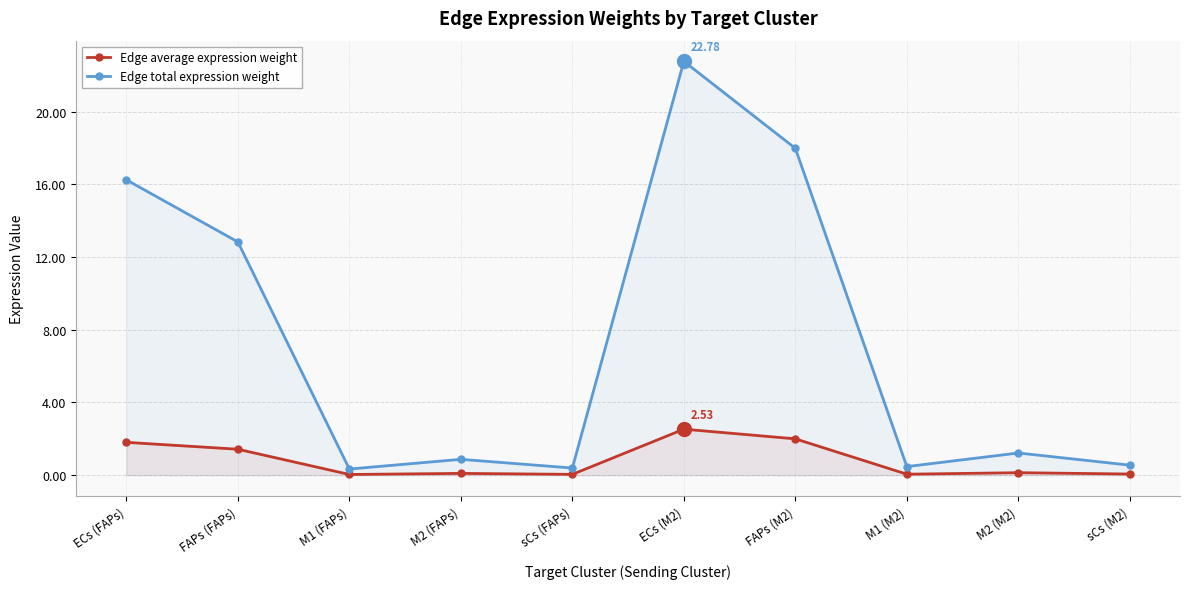

True or false: Edge total expression weight and Edge average expression weight cross at least once.

False